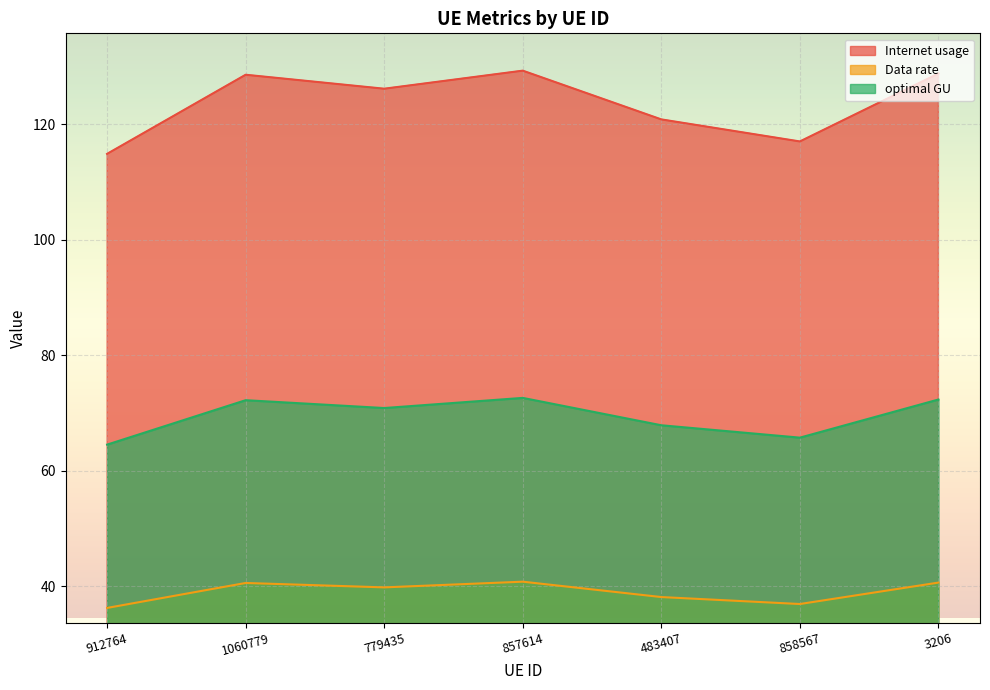

At how many categories does at least one series exceed 50?

7